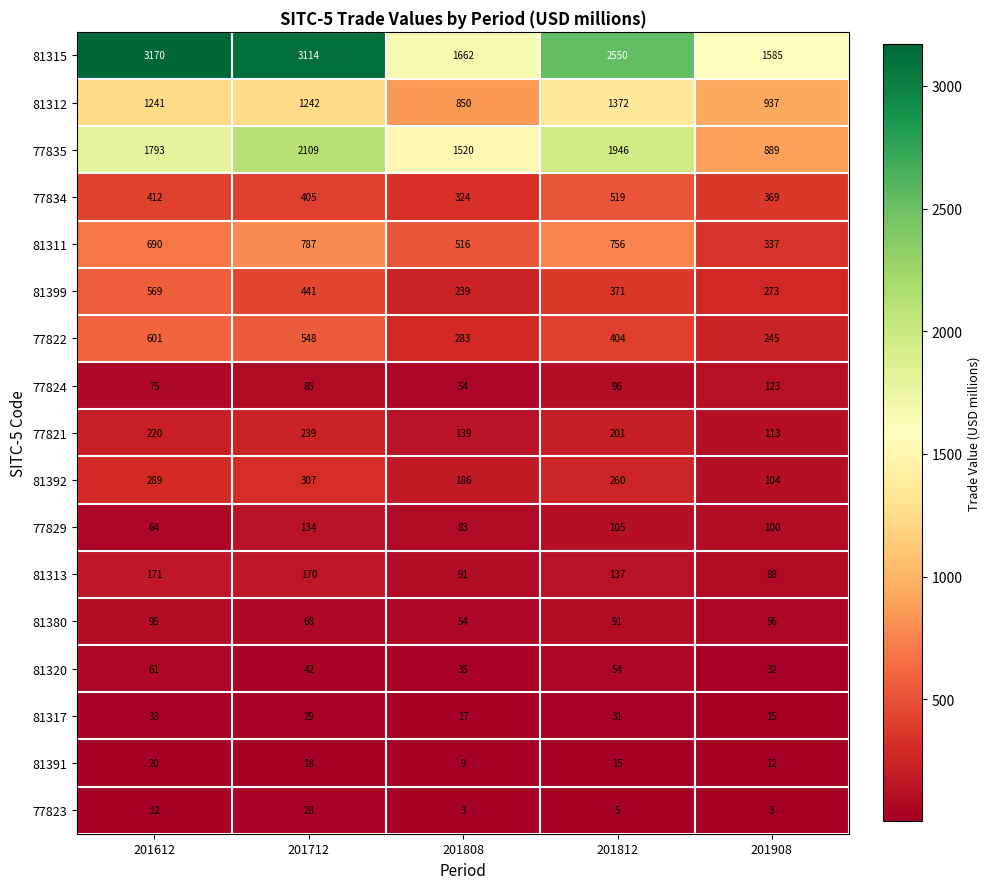

Count the number of data series in this chart.

17